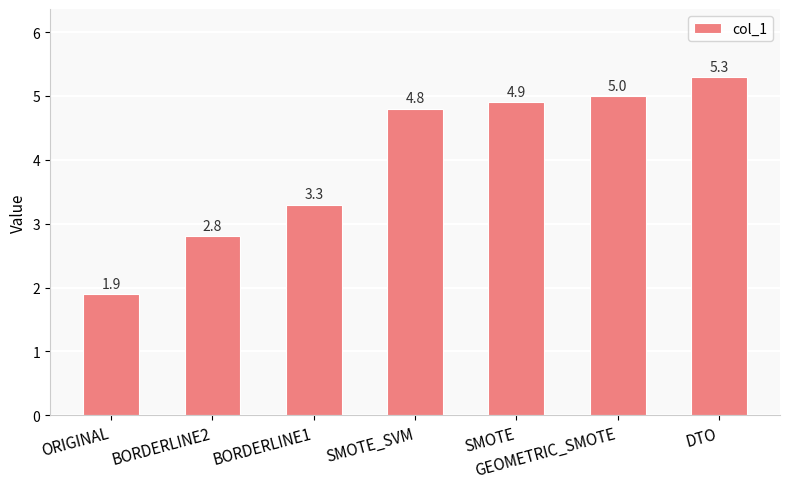

How many data points are less than 4?

3